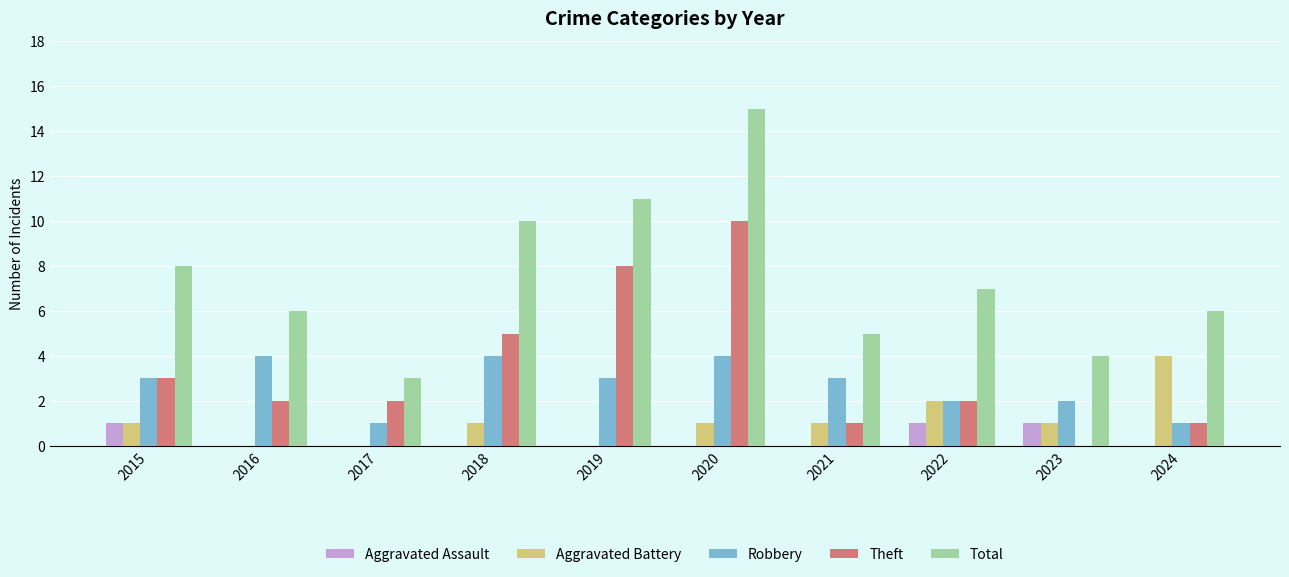

Which series has the widest spread of values?

Total